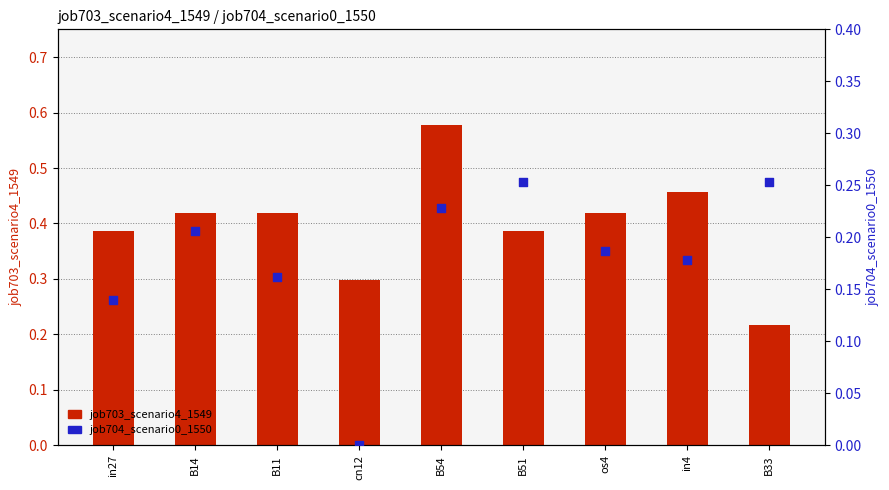

Which series reaches the minimum Y coordinate?

job704_scenario0_1550